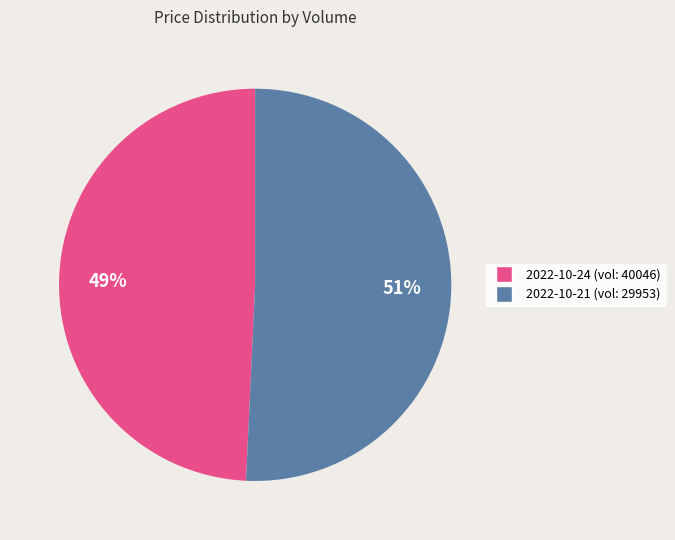

Approximately how many times larger is the value at 2022-10-21 (vol: 29953) compared to 2022-10-24 (vol: 40046)?

1.0